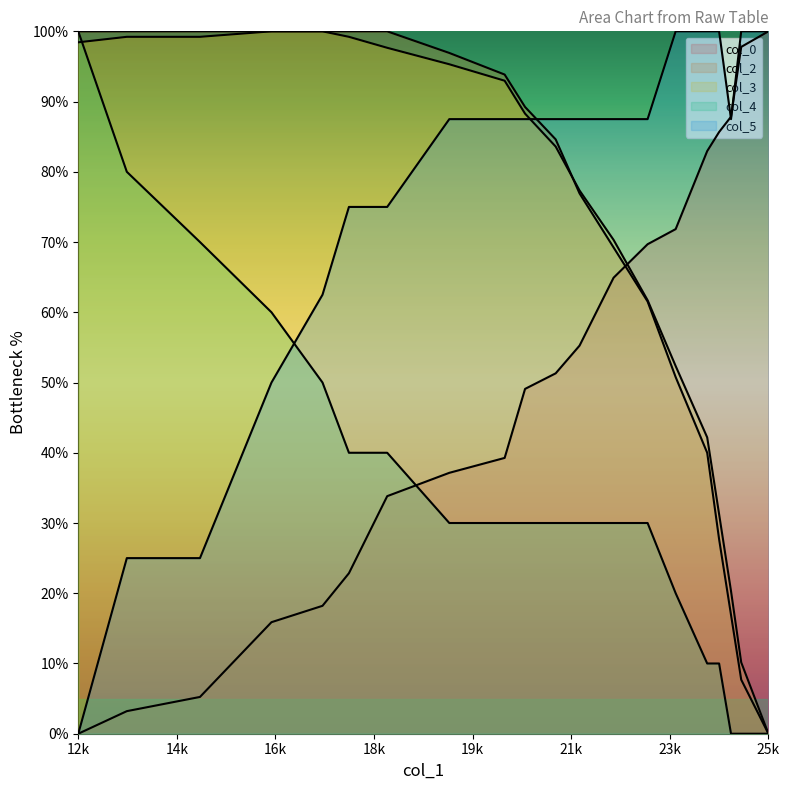

How many lines are shown in the chart?

5